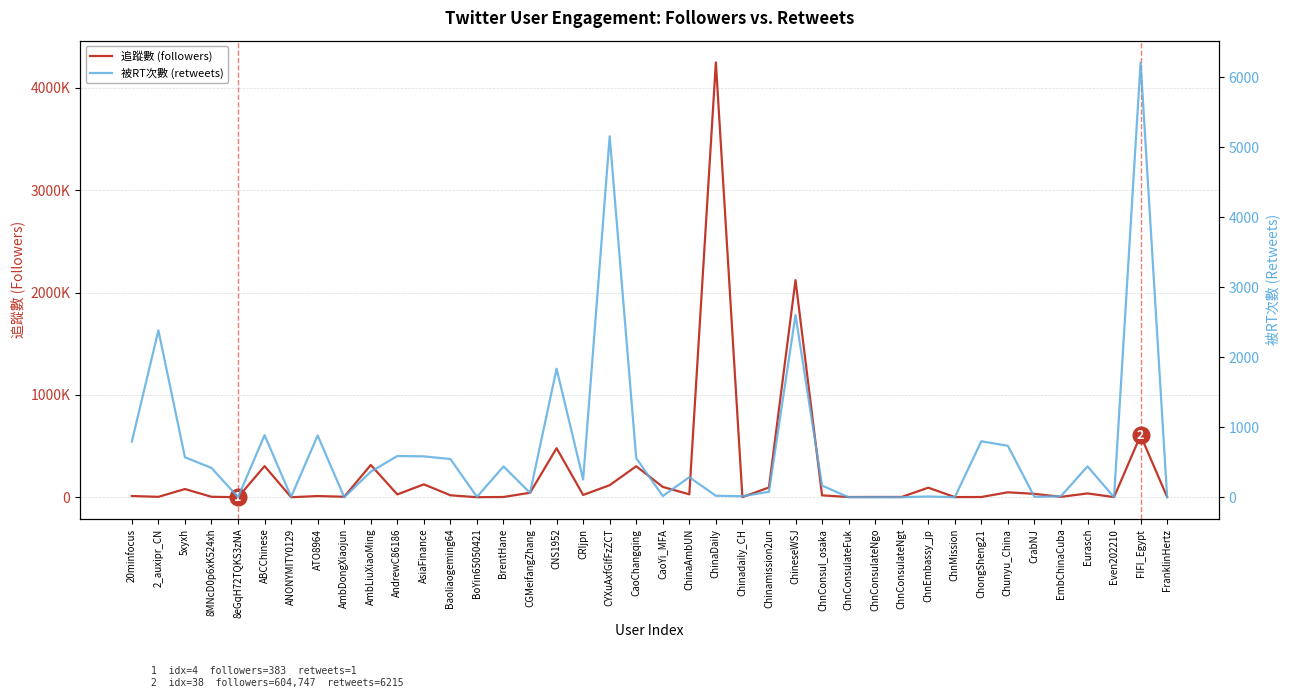

Does the chart have visible grid lines?

Yes